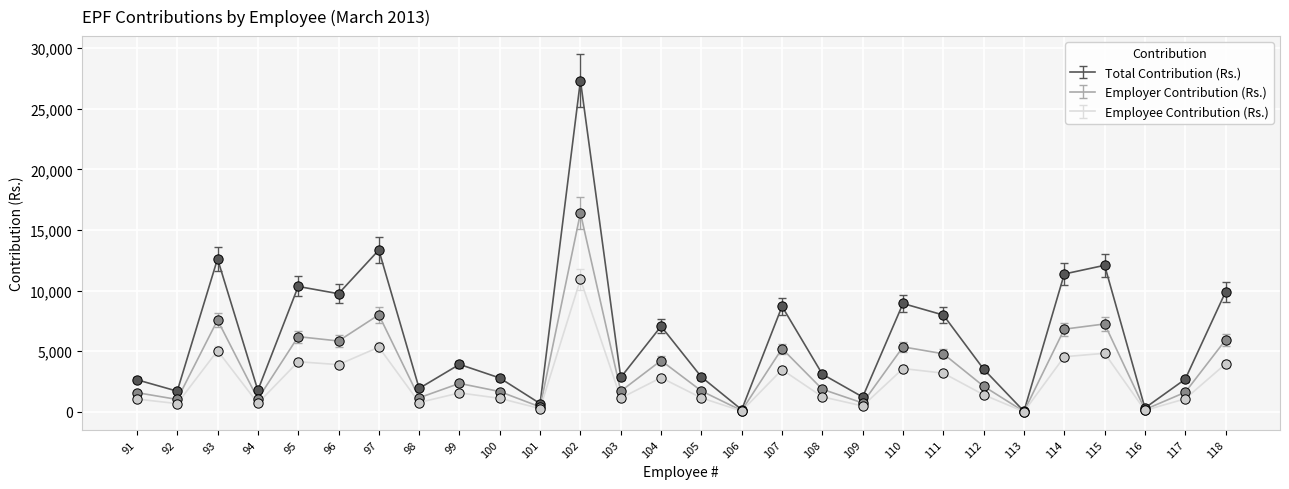

Between 92 and 111, which series saw the biggest shift?

Total Contribution (Rs.)